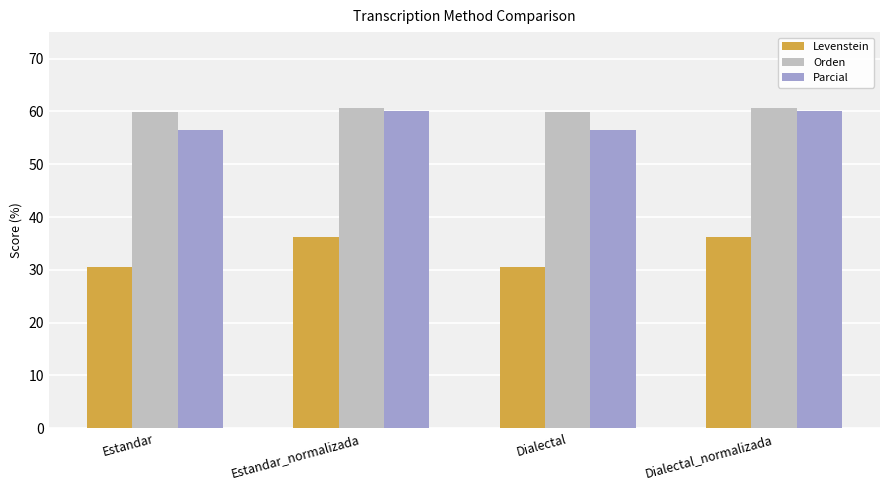

Reading left to right, extract all data points from this chart.

Levenstein: 30.6	36.2	30.6	36.2
Orden: 59.9	60.5	59.9	60.5
Parcial: 56.5	60.0	56.5	60.0